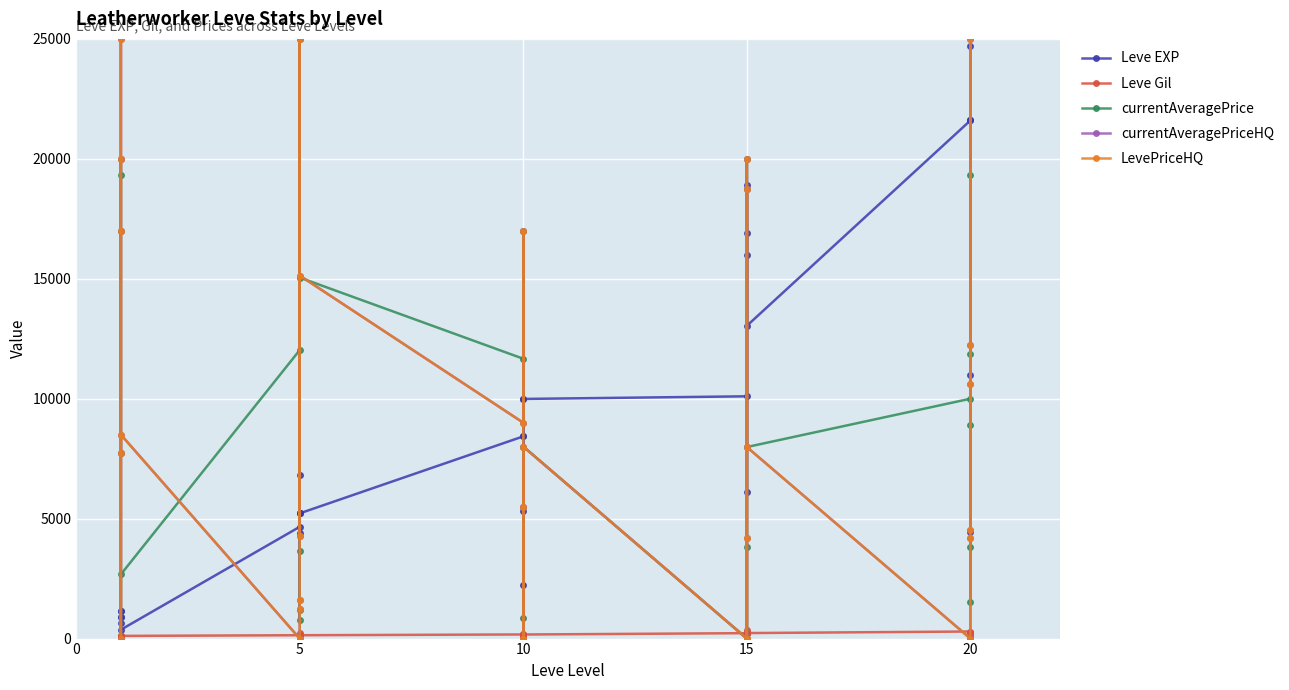

How many times do currentAveragePrice and LevePriceHQ cross each other?

4